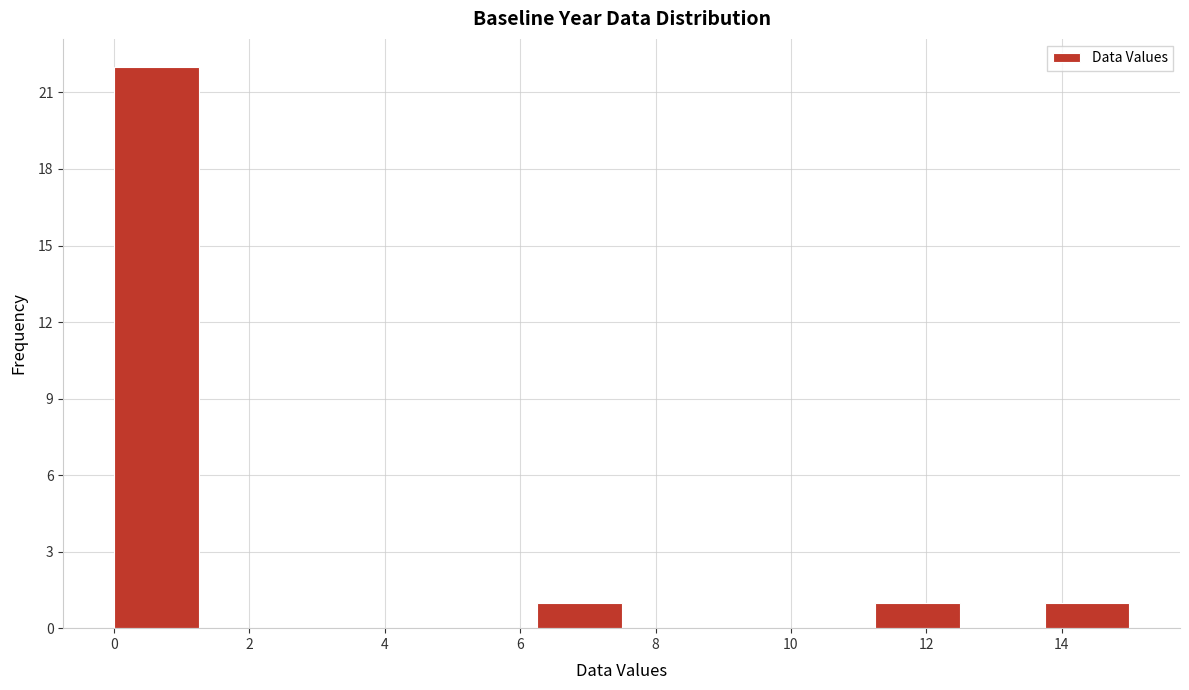

Over which range of the x-axis is the bar tallest?

0.00 to 1.25